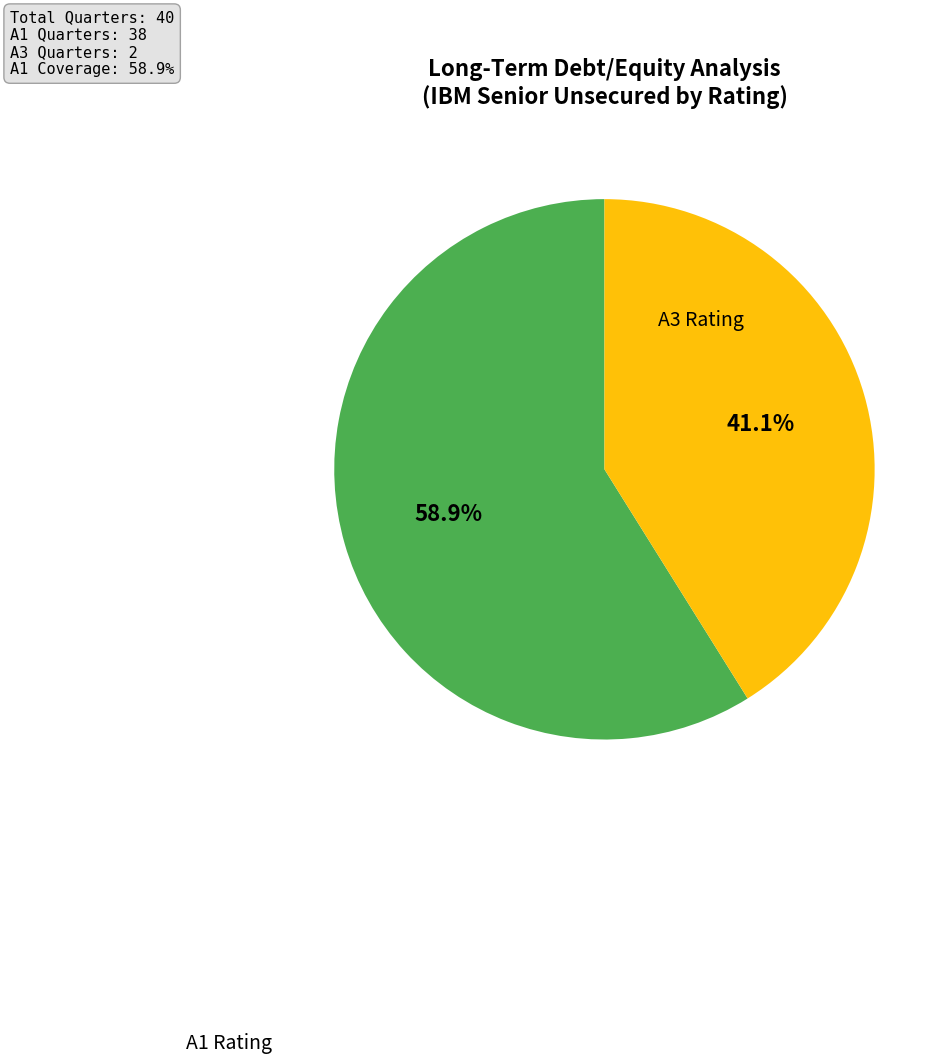

Is there any slice that represents more than half of the pie?

Yes